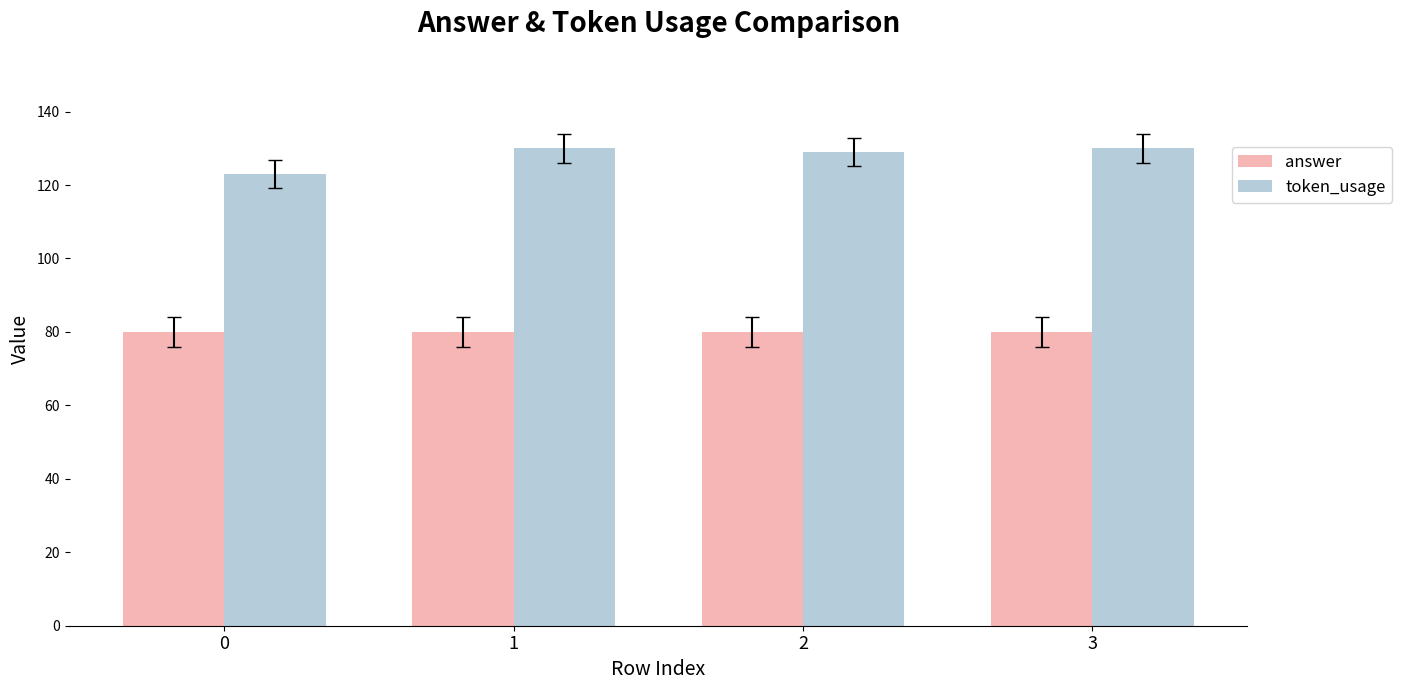

Does the chart contain stacked bars?

No